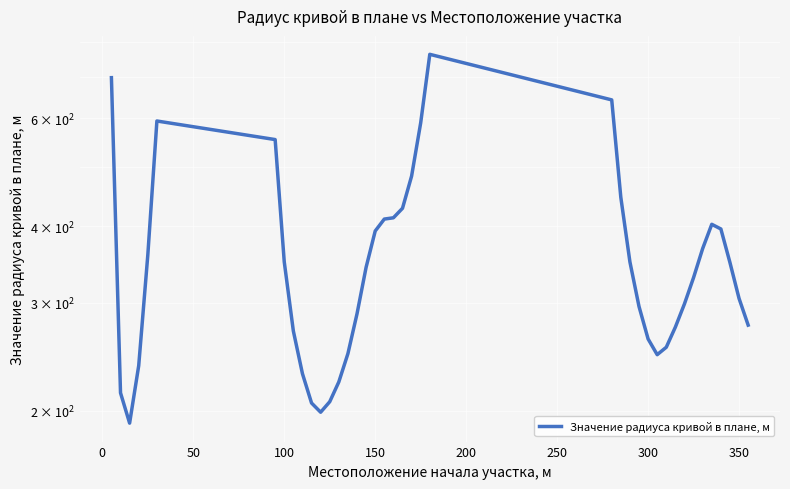

The chart shows a value of 254 at 24. True or false?

False